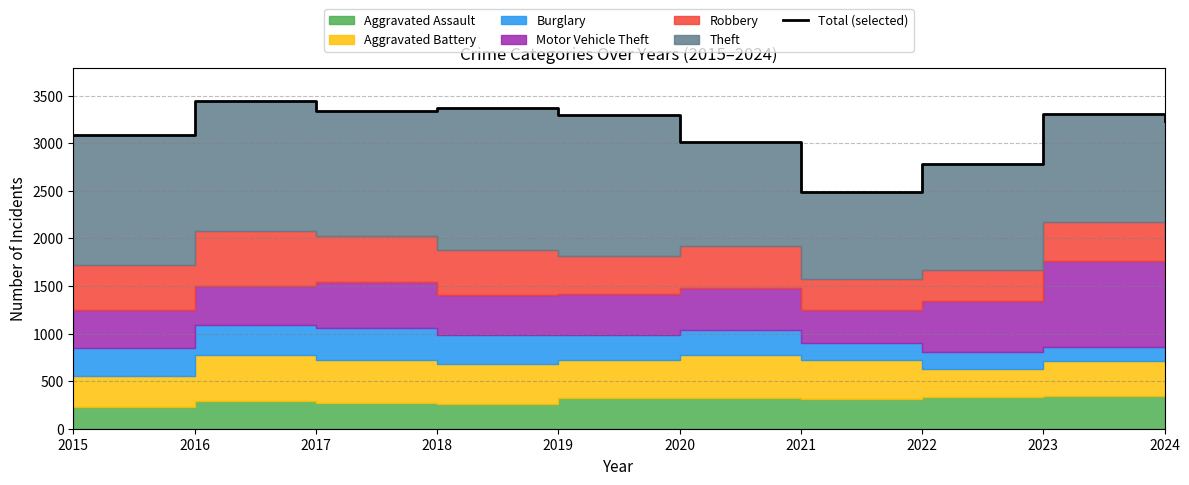

What is the value of the 10th point from the left?

3236